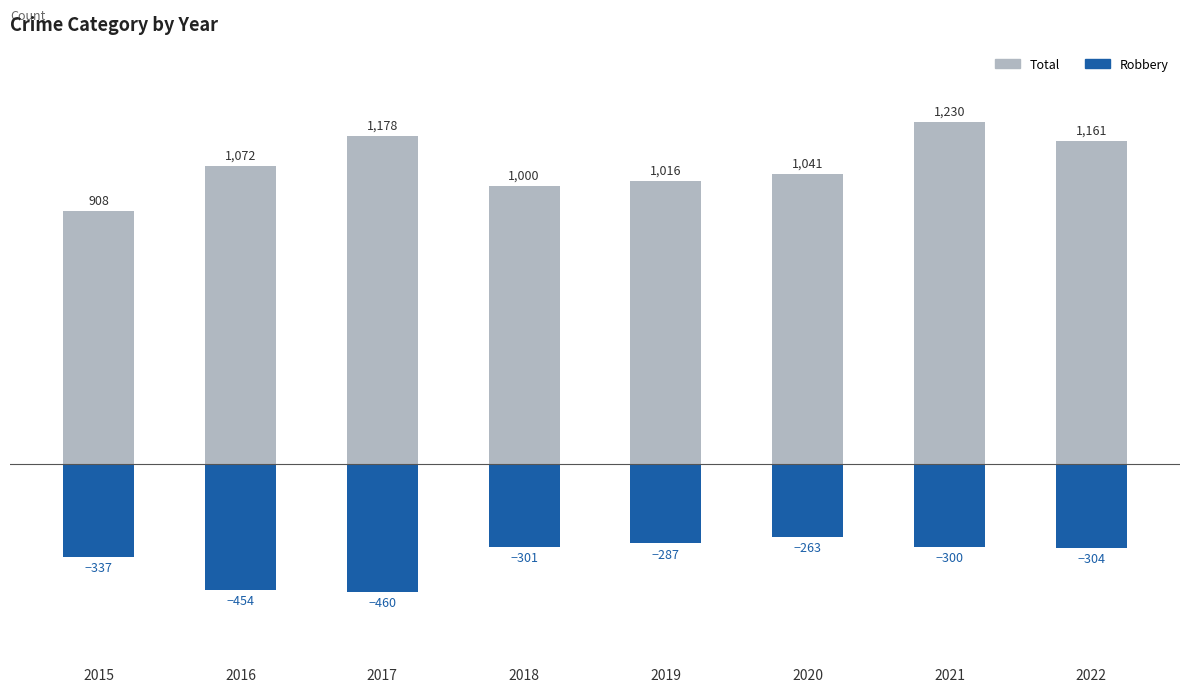

What is the sum of all Total values?

8606